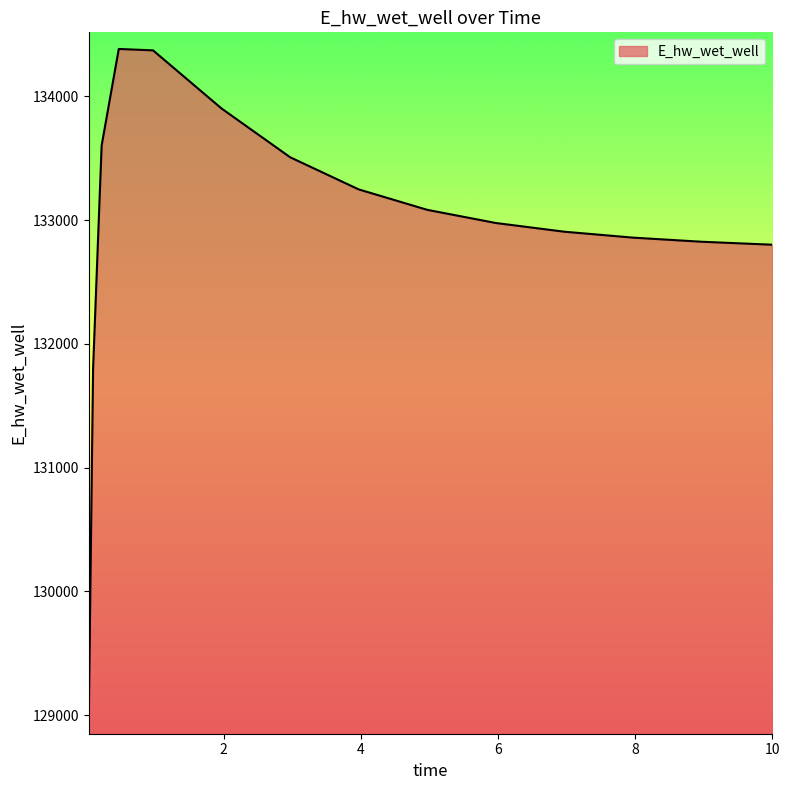

What is the smallest value displayed?

128978.9